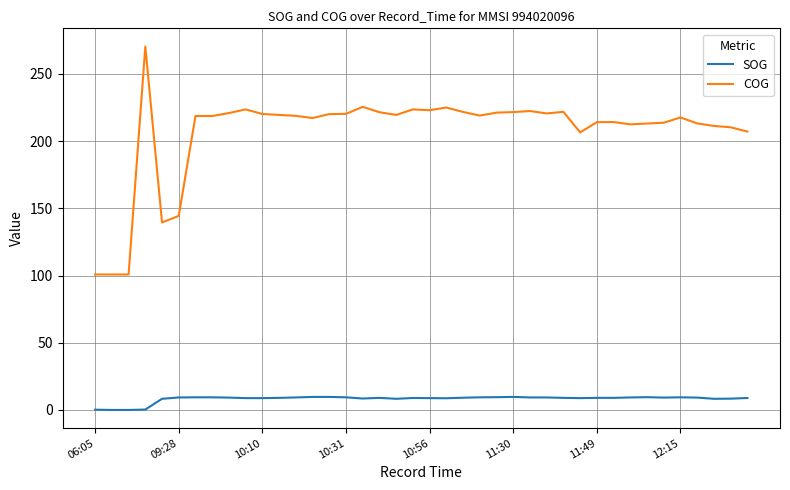

Rank the series by their average value, from highest to lowest.

COG, SOG